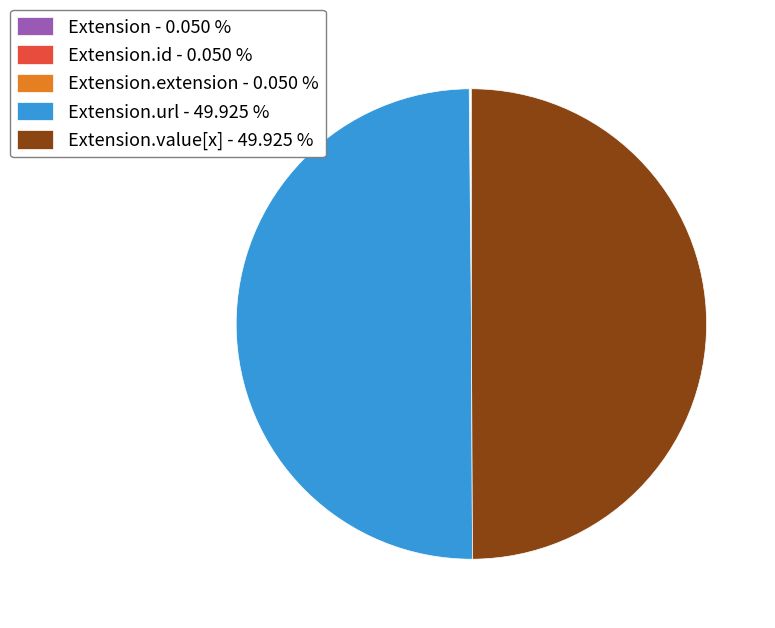

Is there any slice that represents more than half of the pie?

No